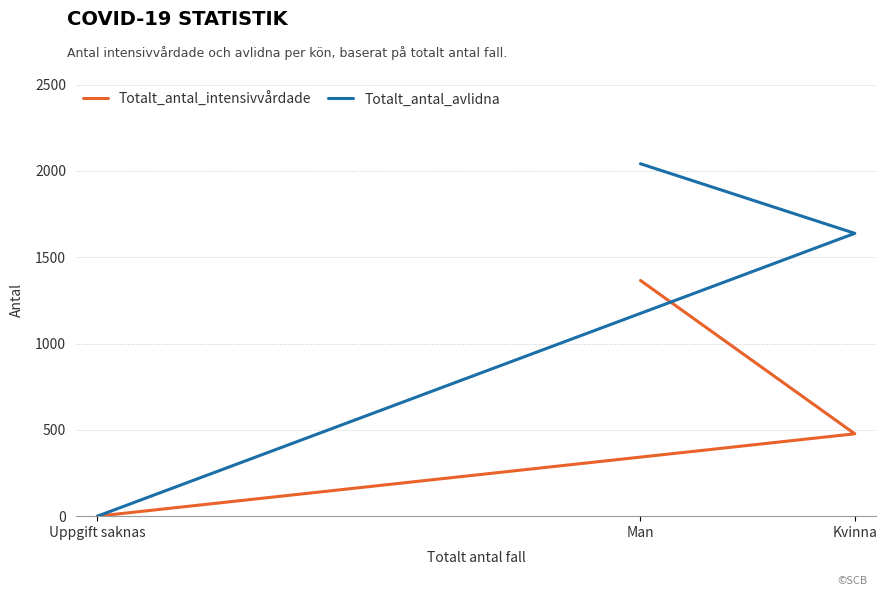

Count the number of categories in the chart.

3